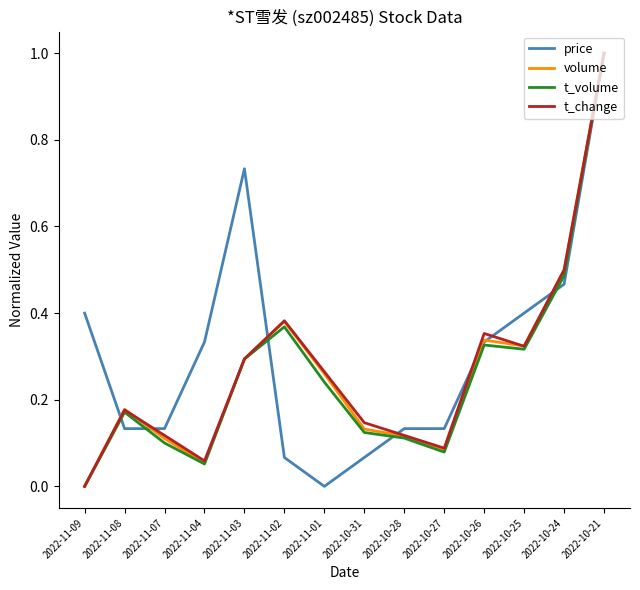

Is this an area chart (filled region under the line)?

No